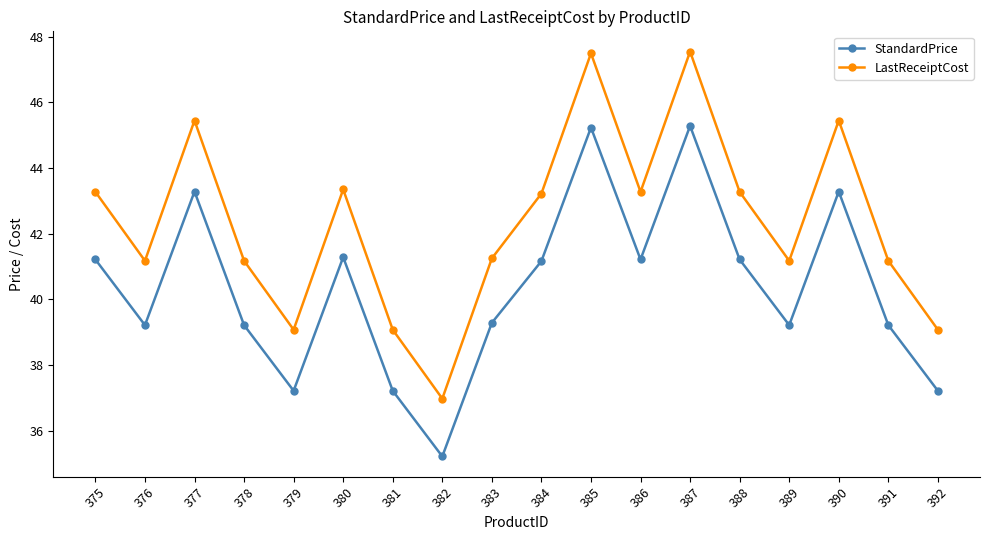

How many interior local valleys does the StandardPrice series have?

5